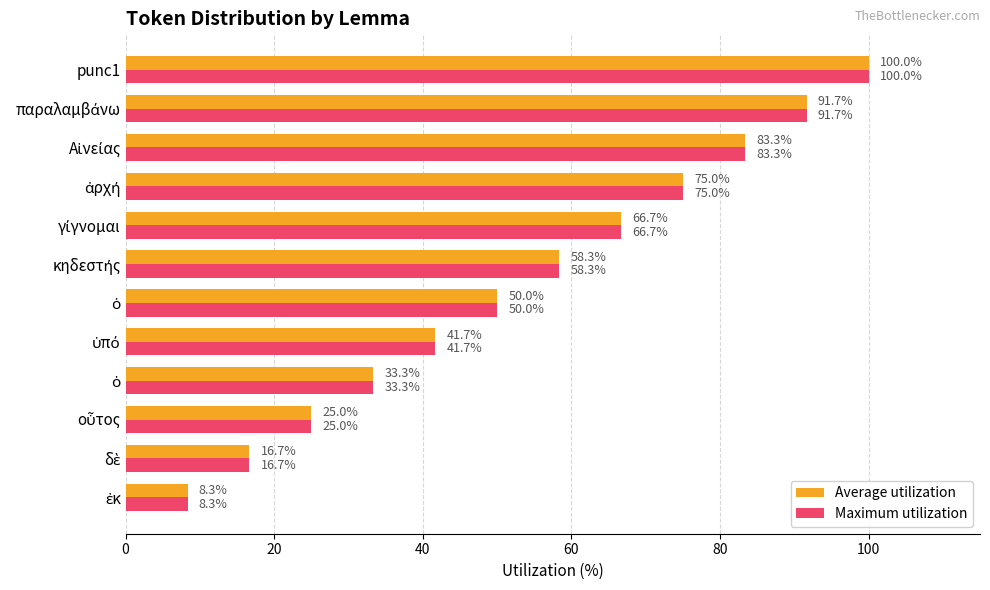

Which series has the widest spread of values?

Average utilization